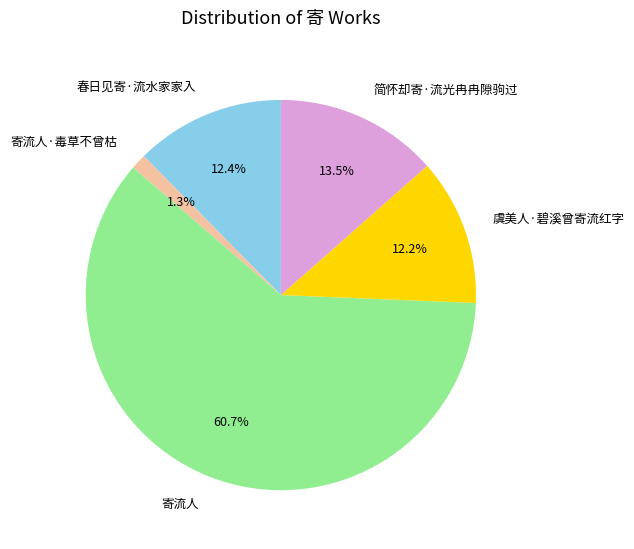

Which slice is the largest?

寄流人